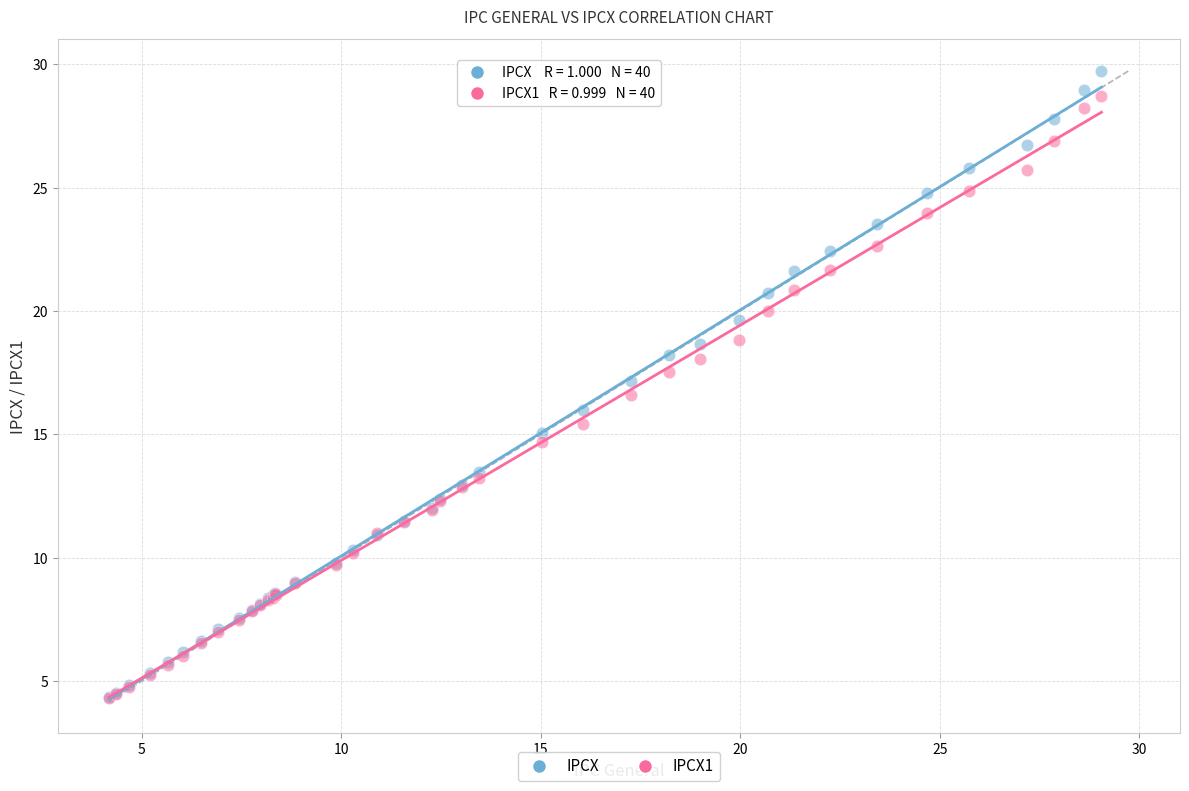

Which series contains the highest Y value?

IPCX